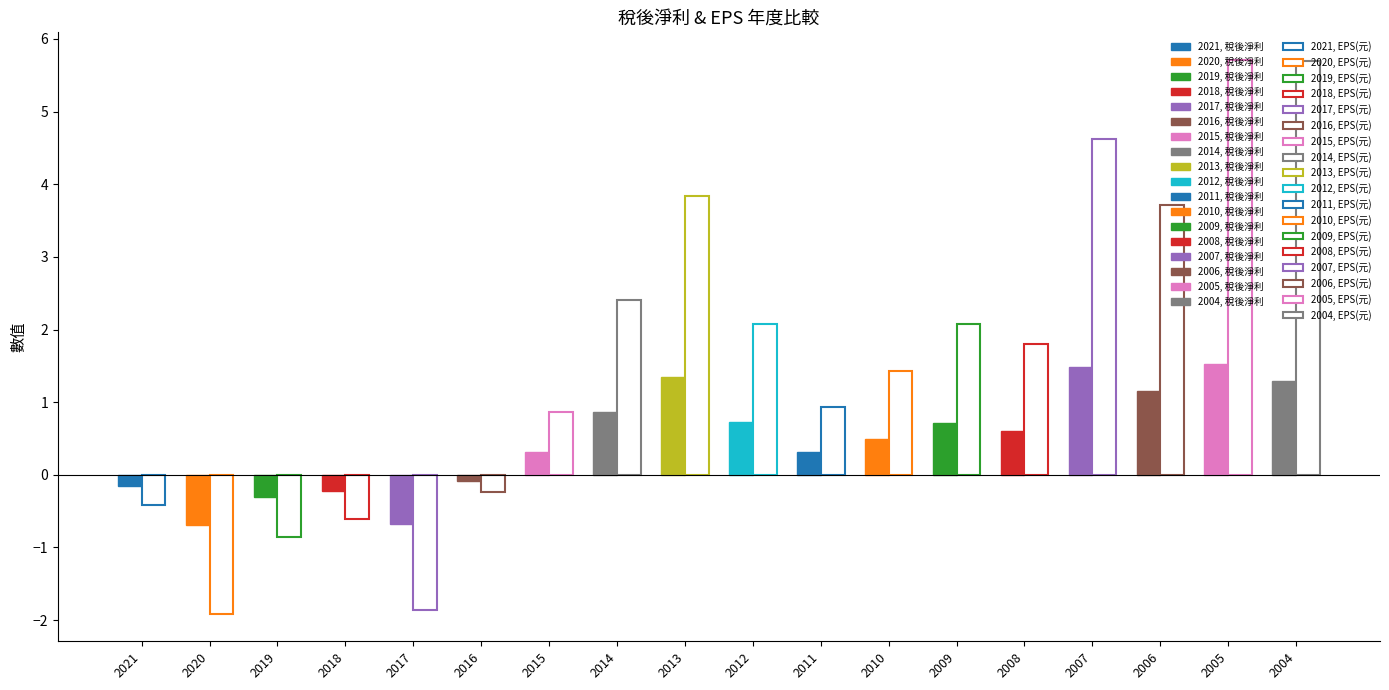

Reading right to left, extract all data points from this chart.

稅後淨利: 2004=1.3	2005=1.5	2006=1.2	2007=1.5	2008=0.6	2009=0.7	2010=0.5	2011=0.3	2012=0.7	2013=1.4	2014=0.9	2015=0.3	2016=-0.1	2017=-0.7	2018=-0.2	2019=-0.3	2020=-0.7	2021=-0.1
EPS(元): 2004=5.7	2005=5.7	2006=3.7	2007=4.6	2008=1.8	2009=2.1	2010=1.4	2011=0.9	2012=2.1	2013=3.8	2014=2.4	2015=0.9	2016=-0.2	2017=-1.9	2018=-0.6	2019=-0.8	2020=-1.9	2021=-0.4